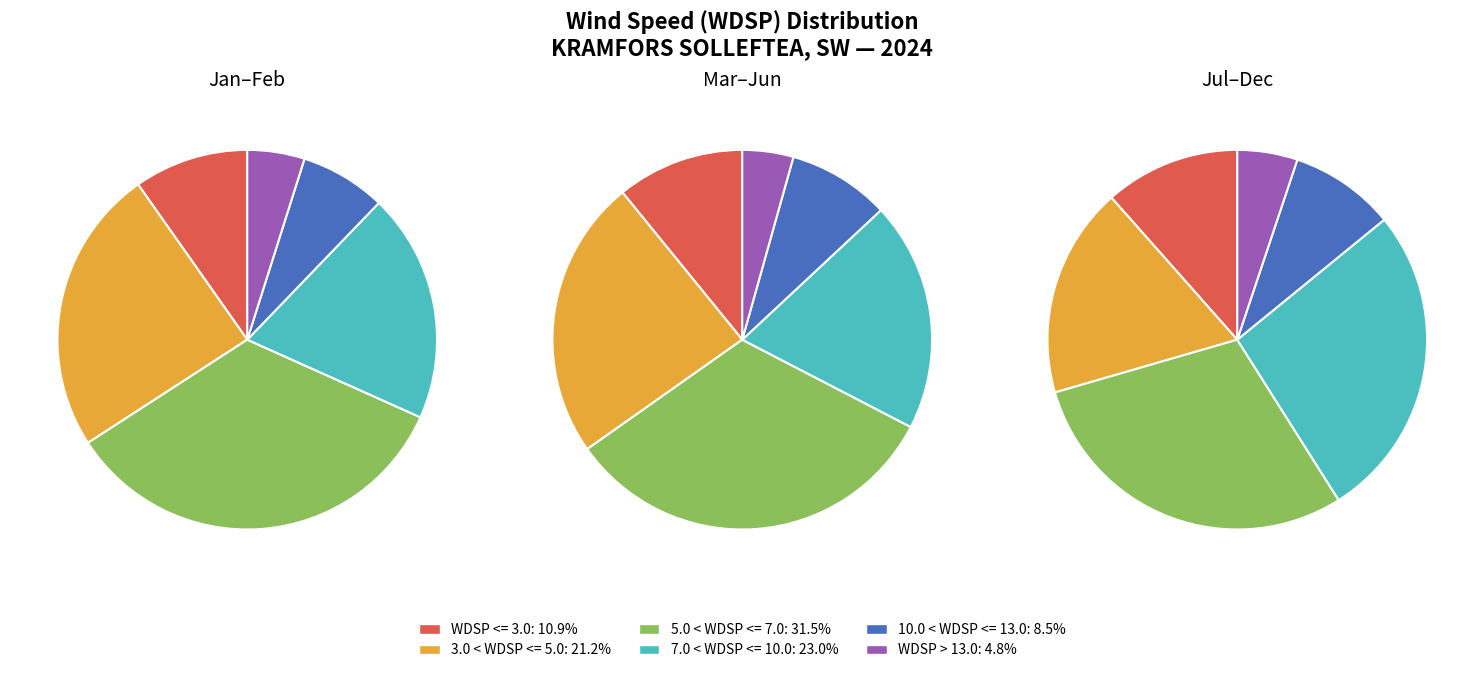

To the nearest percent, what percentage of the pie is 7.0 < WDSP <= 10.0?

23%